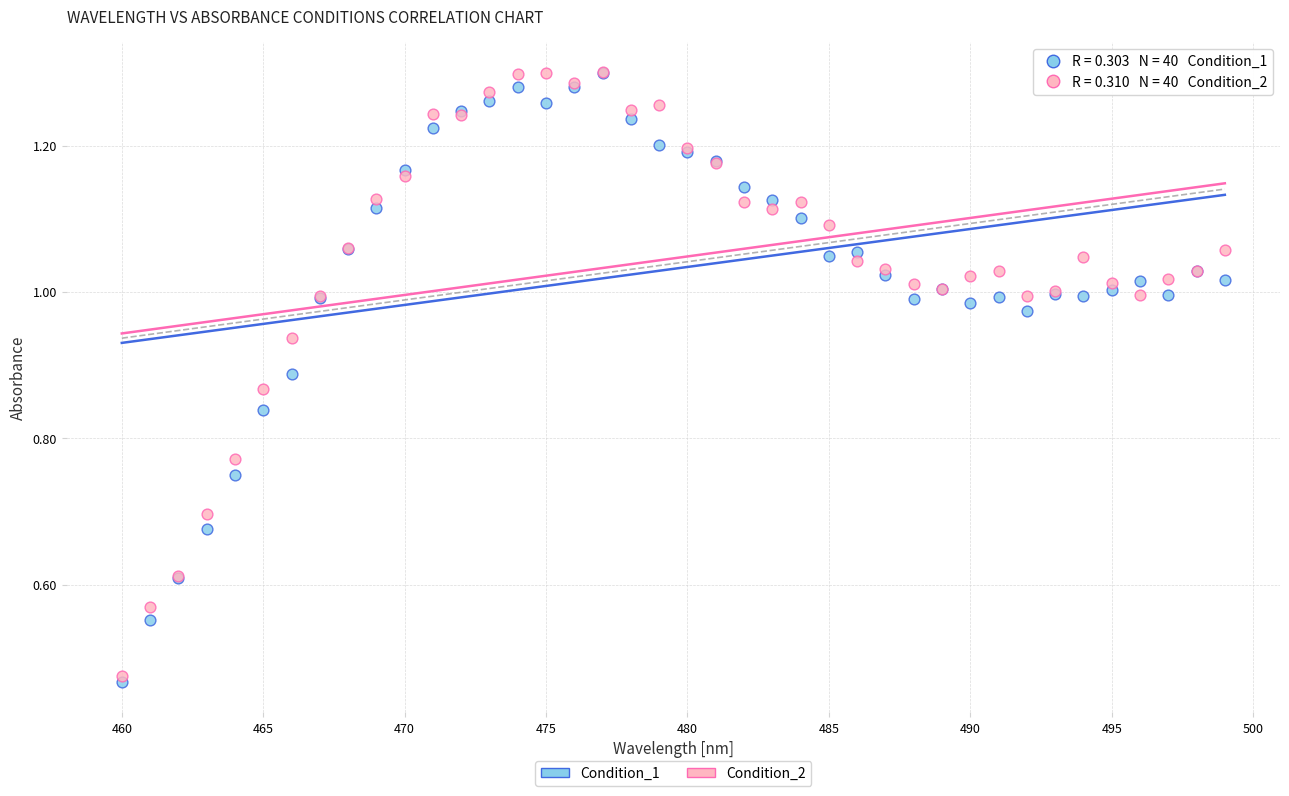

Which series has the widest spread of Y values?

Condition_1